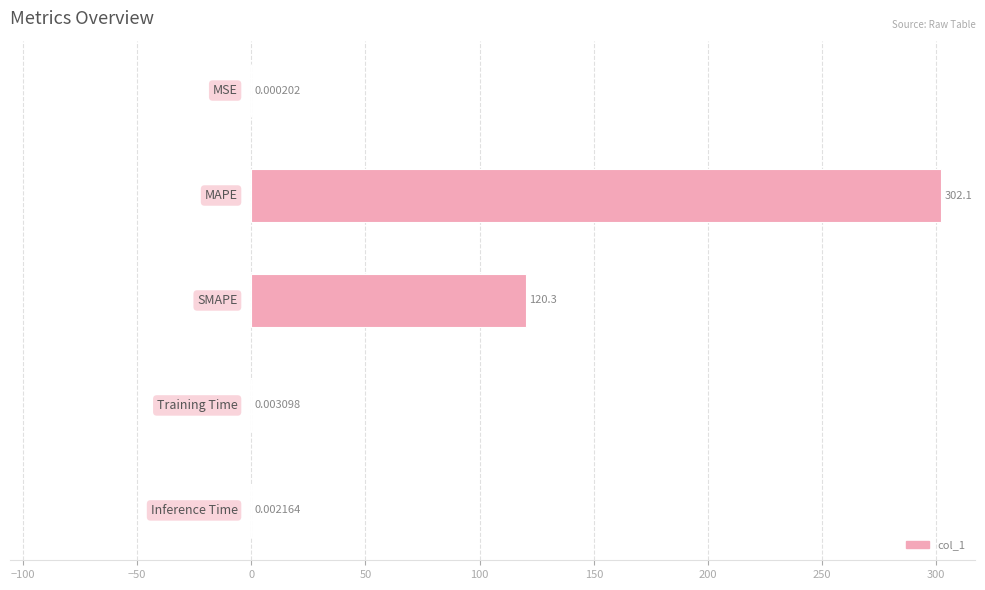

What is the sum of all values?

422.4